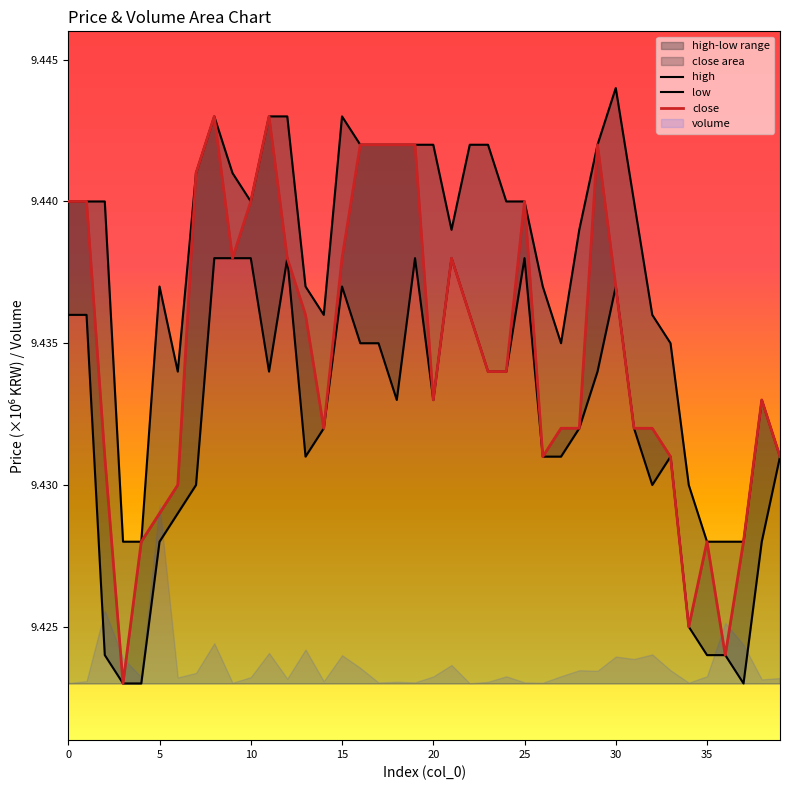

Rank the categories by low value from highest to lowest.

8, 9, 10, 12, 19, 21, 25, 15, 30, 0, 1, 22, 16, 17, 11, 23, 24, 29, 18, 20, 14, 28, 31, 13, 26, 27, 33, 39, 7, 32, 6, 5, 38, 34, 2, 35, 36, 3, 4, 37